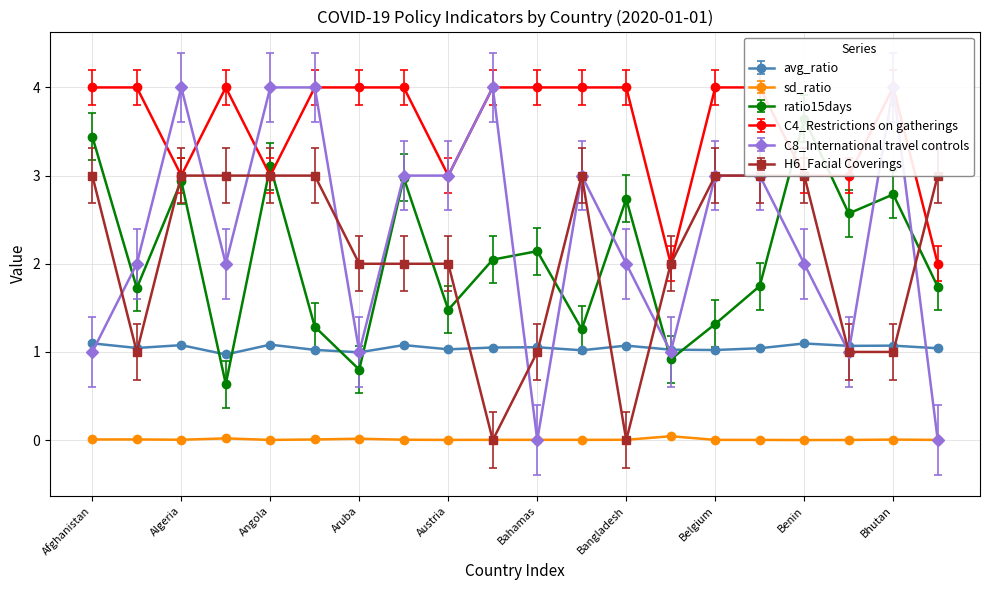

How many data points in avg_ratio are less than 1?

2